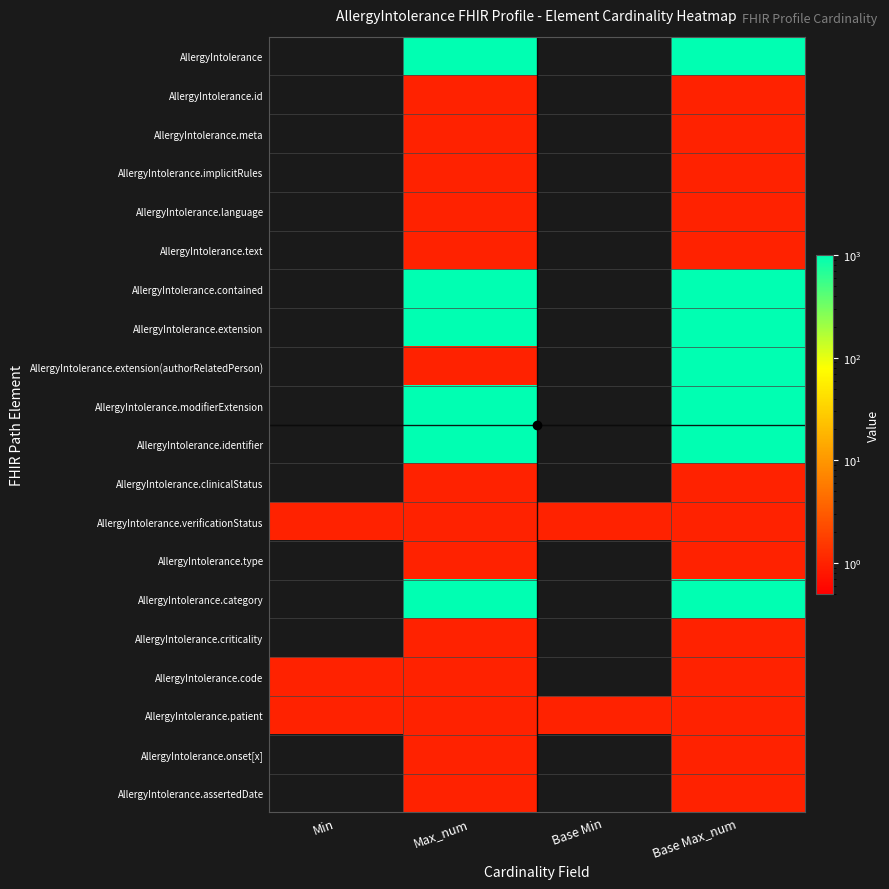

Reading left to right, list all the values displayed in this chart.

AllergyIntolerance: Min=0	Max_num=999	Base Min=0	Base Max_num=999
AllergyIntolerance.id: Min=0	Max_num=1	Base Min=0	Base Max_num=1
AllergyIntolerance.meta: Min=0	Max_num=1	Base Min=0	Base Max_num=1
AllergyIntolerance.implicitRules: Min=0	Max_num=1	Base Min=0	Base Max_num=1
AllergyIntolerance.language: Min=0	Max_num=1	Base Min=0	Base Max_num=1
AllergyIntolerance.text: Min=0	Max_num=1	Base Min=0	Base Max_num=1
AllergyIntolerance.contained: Min=0	Max_num=999	Base Min=0	Base Max_num=999
AllergyIntolerance.extension: Min=0	Max_num=999	Base Min=0	Base Max_num=999
AllergyIntolerance.extension(authorRelatedPerson): Min=0	Max_num=1	Base Min=0	Base Max_num=999
AllergyIntolerance.modifierExtension: Min=0	Max_num=999	Base Min=0	Base Max_num=999
AllergyIntolerance.identifier: Min=0	Max_num=999	Base Min=0	Base Max_num=999
AllergyIntolerance.clinicalStatus: Min=0	Max_num=1	Base Min=0	Base Max_num=1
AllergyIntolerance.verificationStatus: Min=1	Max_num=1	Base Min=1	Base Max_num=1
AllergyIntolerance.type: Min=0	Max_num=1	Base Min=0	Base Max_num=1
AllergyIntolerance.category: Min=0	Max_num=999	Base Min=0	Base Max_num=999
AllergyIntolerance.criticality: Min=0	Max_num=1	Base Min=0	Base Max_num=1
AllergyIntolerance.code: Min=1	Max_num=1	Base Min=0	Base Max_num=1
AllergyIntolerance.patient: Min=1	Max_num=1	Base Min=1	Base Max_num=1
AllergyIntolerance.onset[x]: Min=0	Max_num=1	Base Min=0	Base Max_num=1
AllergyIntolerance.assertedDate: Min=0	Max_num=1	Base Min=0	Base Max_num=1